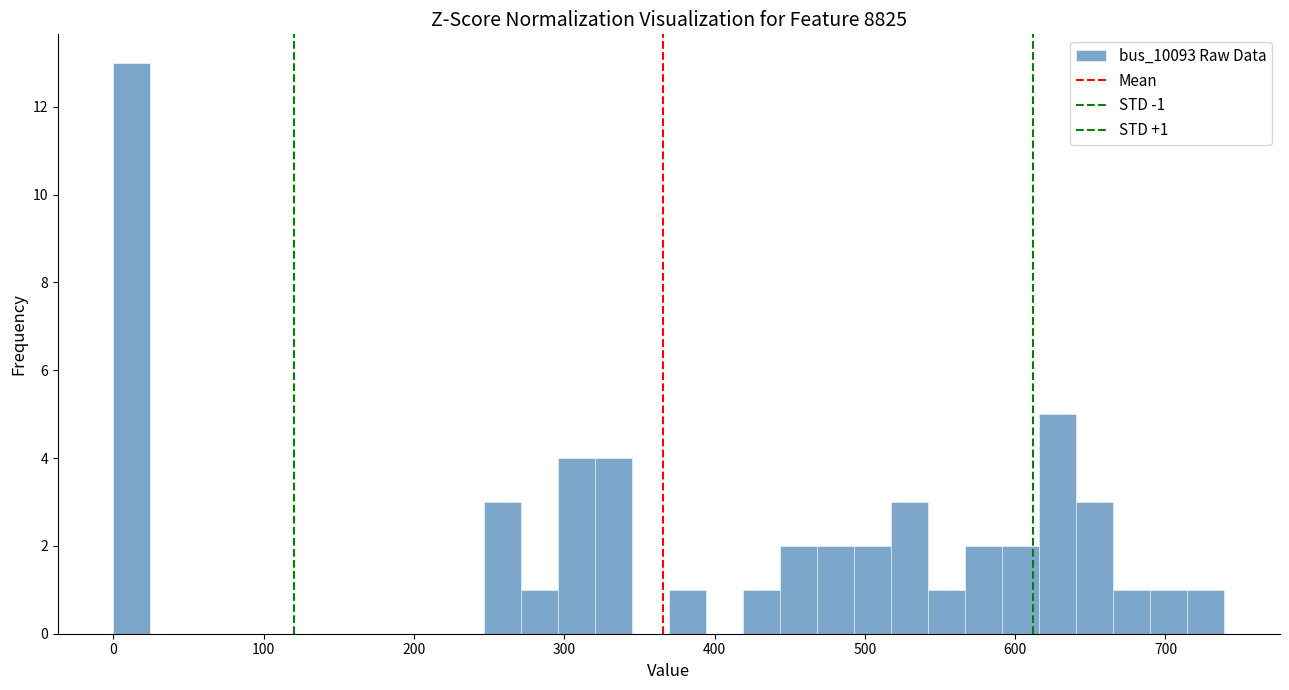

Around what value on the x-axis is the tallest bar? Give the approximate position of its centre, as read against the axis.

10